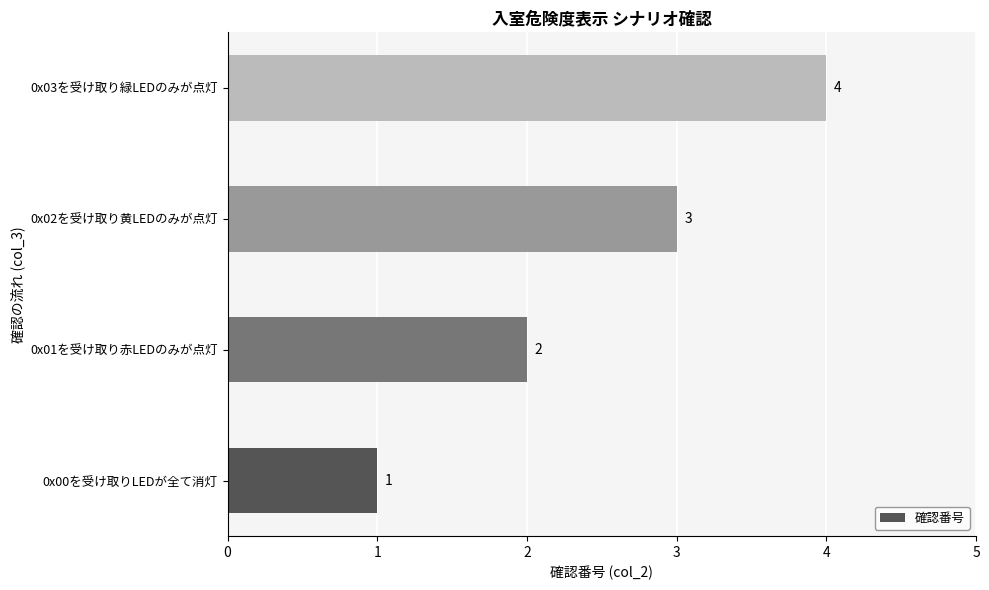

What is the sum of all values?

10